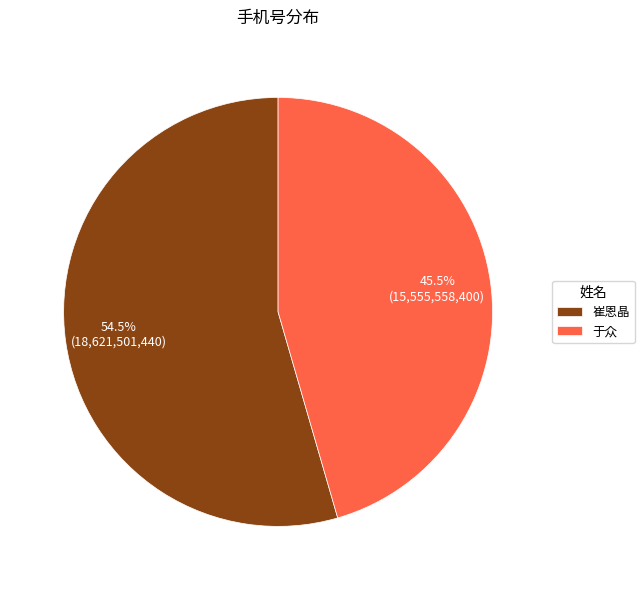

Rank the categories by value from lowest to highest.

于众, 崔恩晶